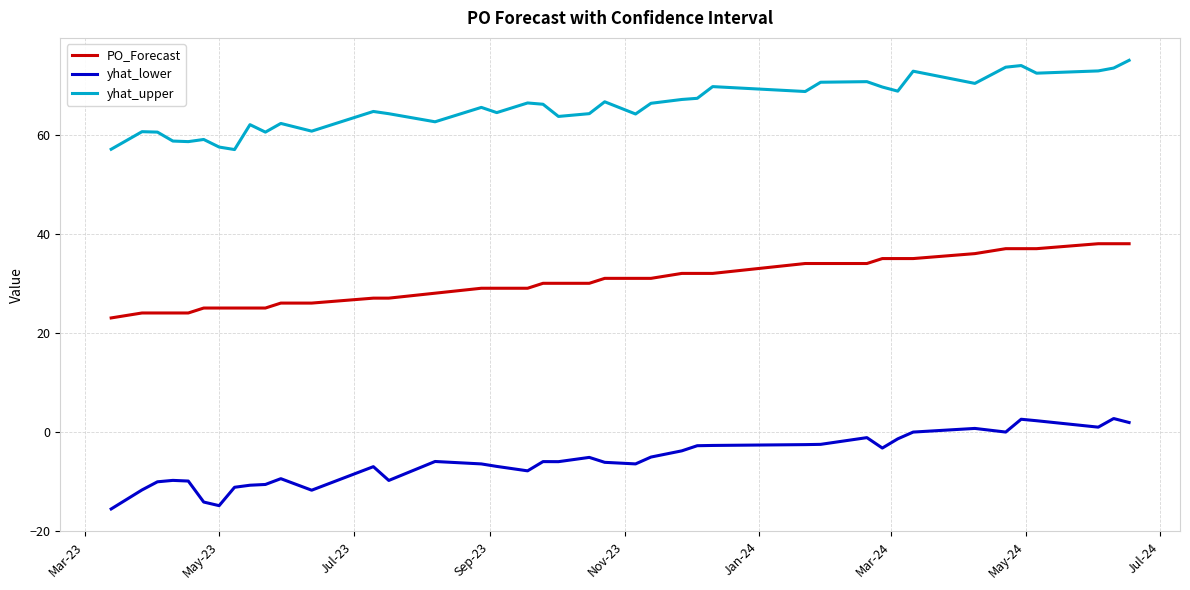

What is the maximum value shown in the chart?

75.1